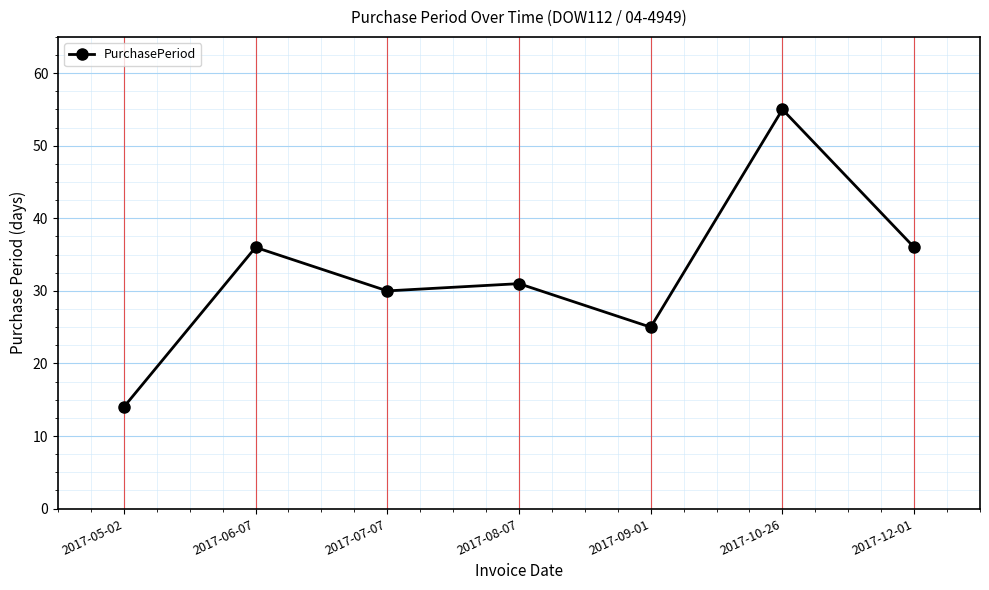

What is the smallest value displayed?

14